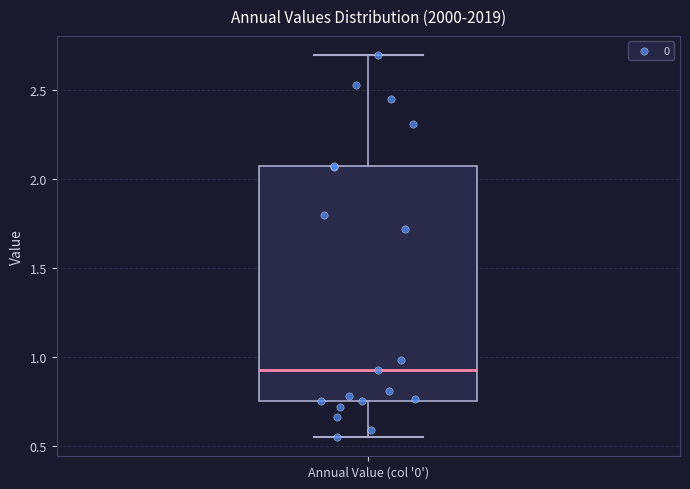

Where does the lower whisker of the box for Annual Value (col '0') end on the y-axis? The values are not printed on the chart, so give them approximately, as read against the axis.

0.55